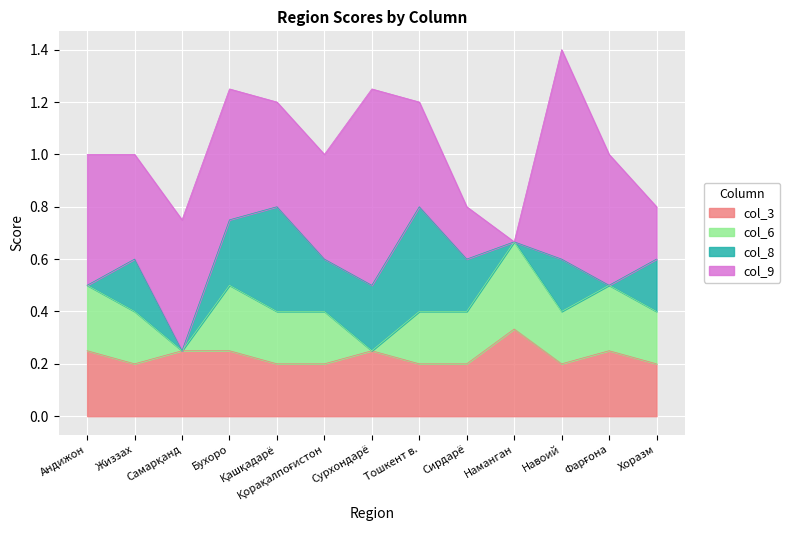

Which series has the largest range (max minus min)?

col_9